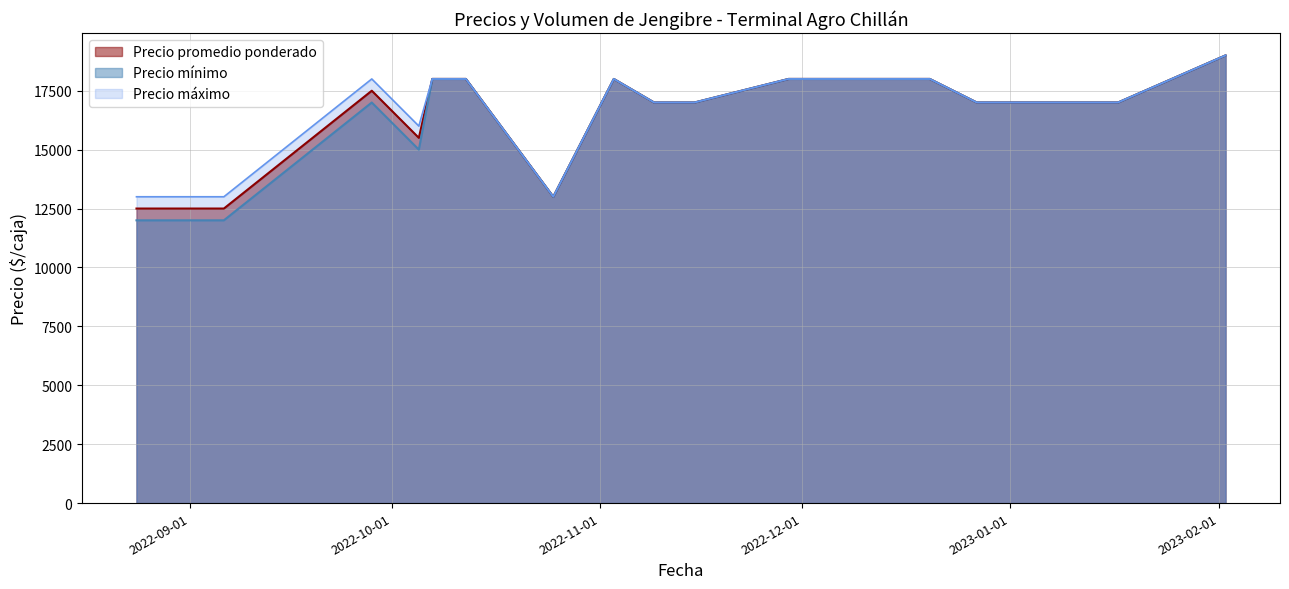

The Precio máximo series shows 17000 at 2022-11-09. True or false?

True